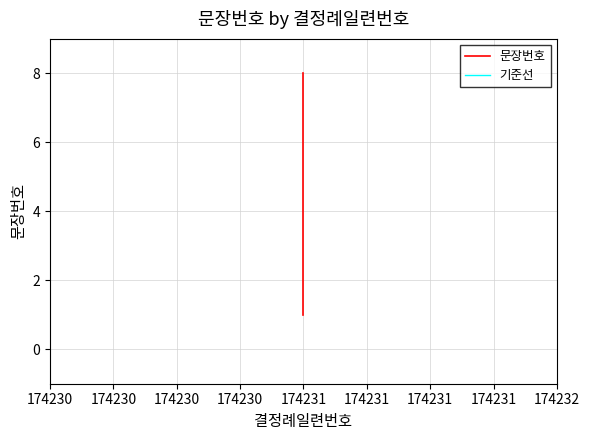

Between 174230 and 174231, which series saw the biggest shift?

문장번호